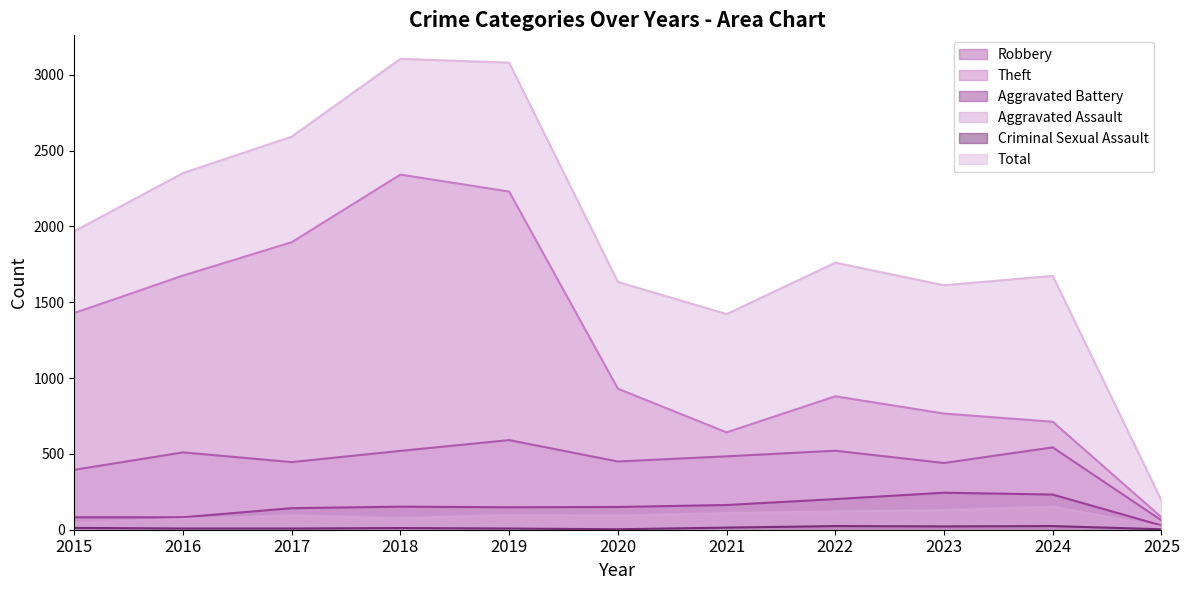

Between 2018 and 2017, which is larger?

2018